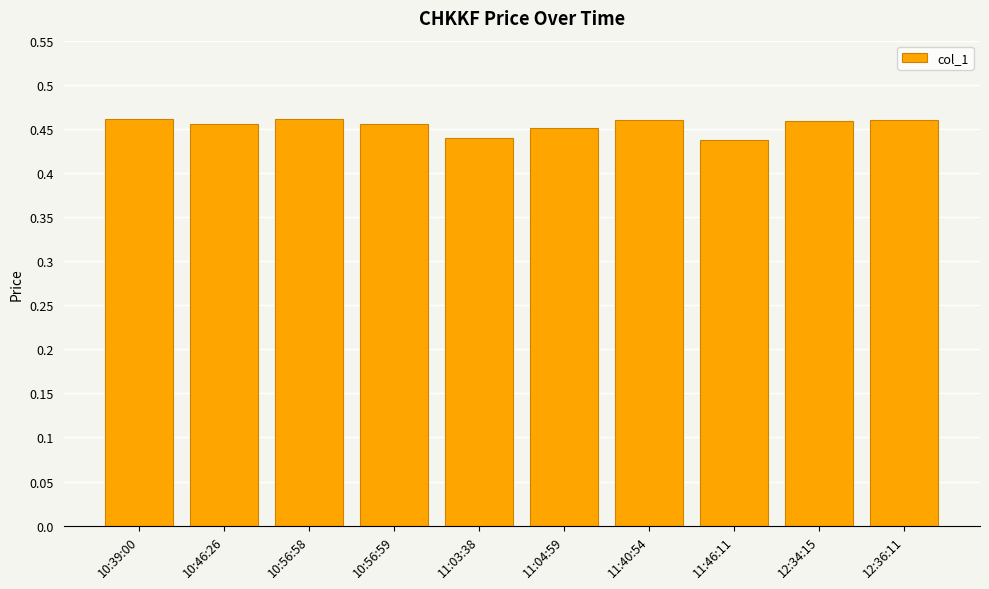

The chart shows a value of 0.2 at 10:39:00. True or false?

False